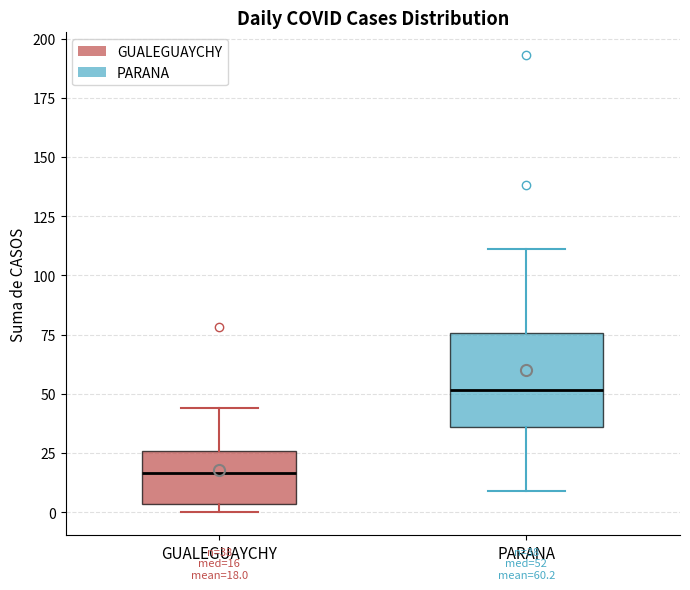

Comparing the boxes themselves (not the whiskers), which one is the tallest?

PARANA